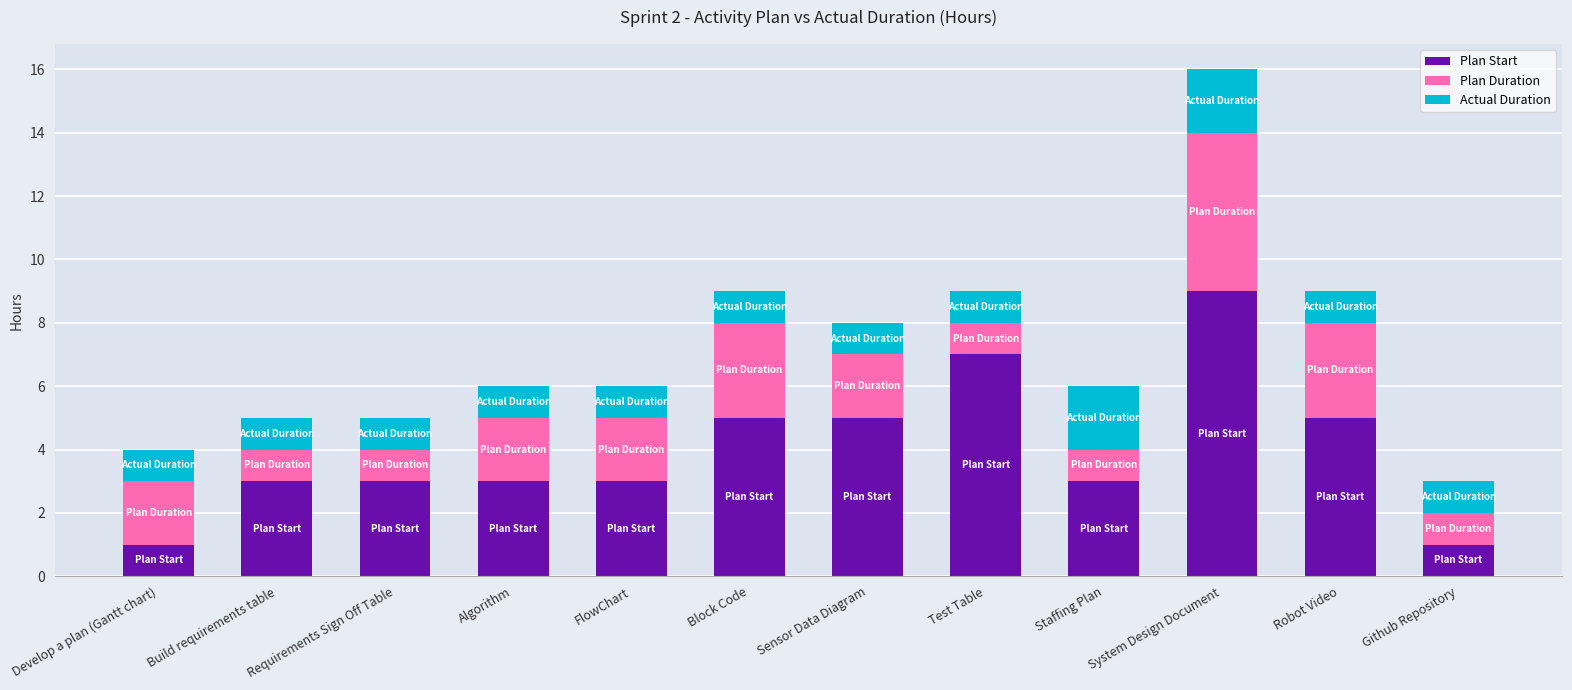

The value of Plan Start at Requirements Sign Off Table is 4. True or false?

False